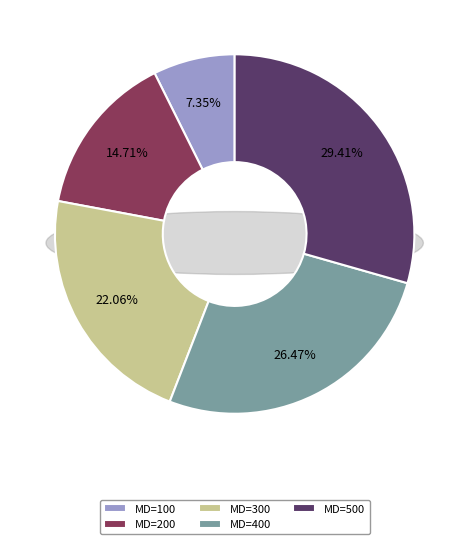

What is the change in value from MD=200 to MD=400?

+8